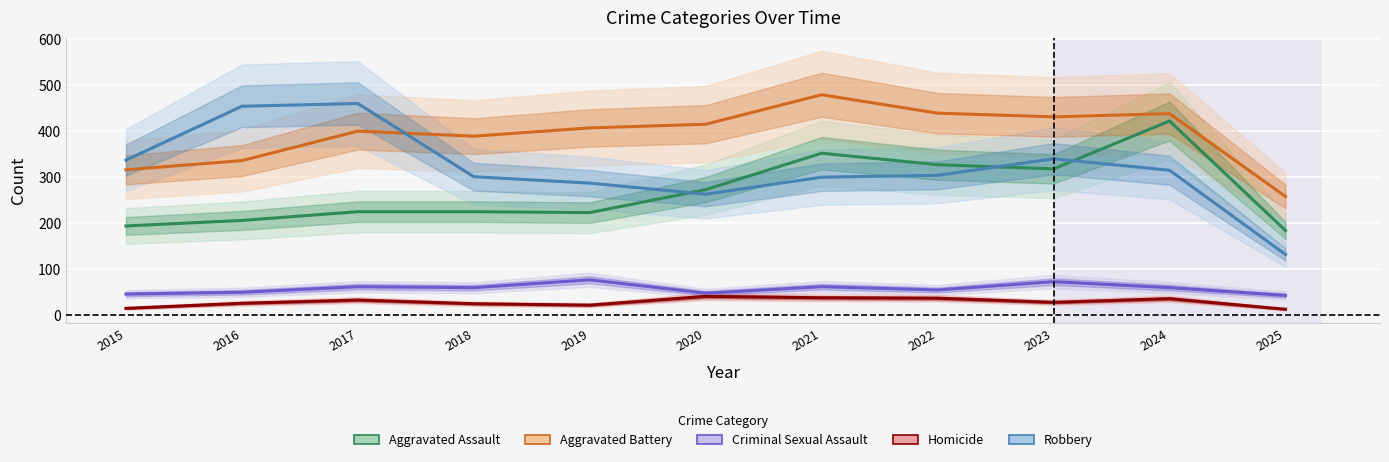

Which series changed the most between 2018 and 2025?

Robbery